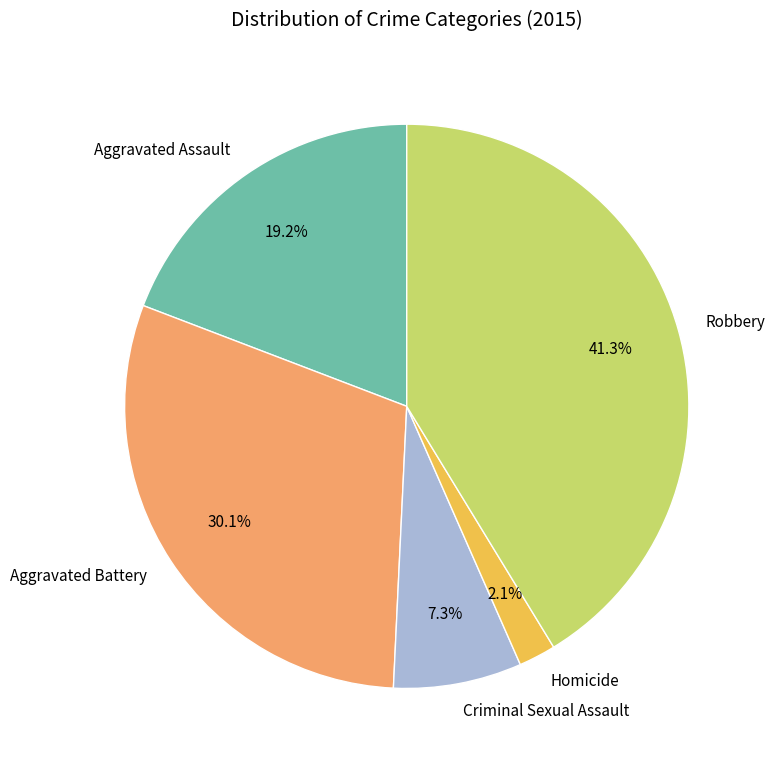

Rank the categories by value from highest to lowest.

Robbery, Aggravated Battery, Aggravated Assault, Criminal Sexual Assault, Homicide